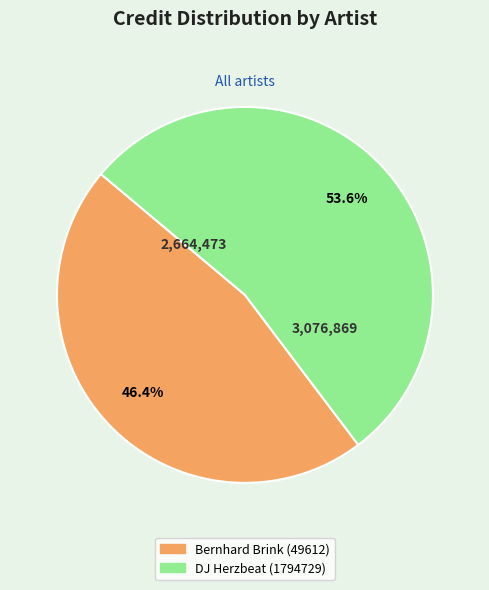

To the nearest percent, what percentage of the pie is DJ Herzbeat (1794729)?

54%